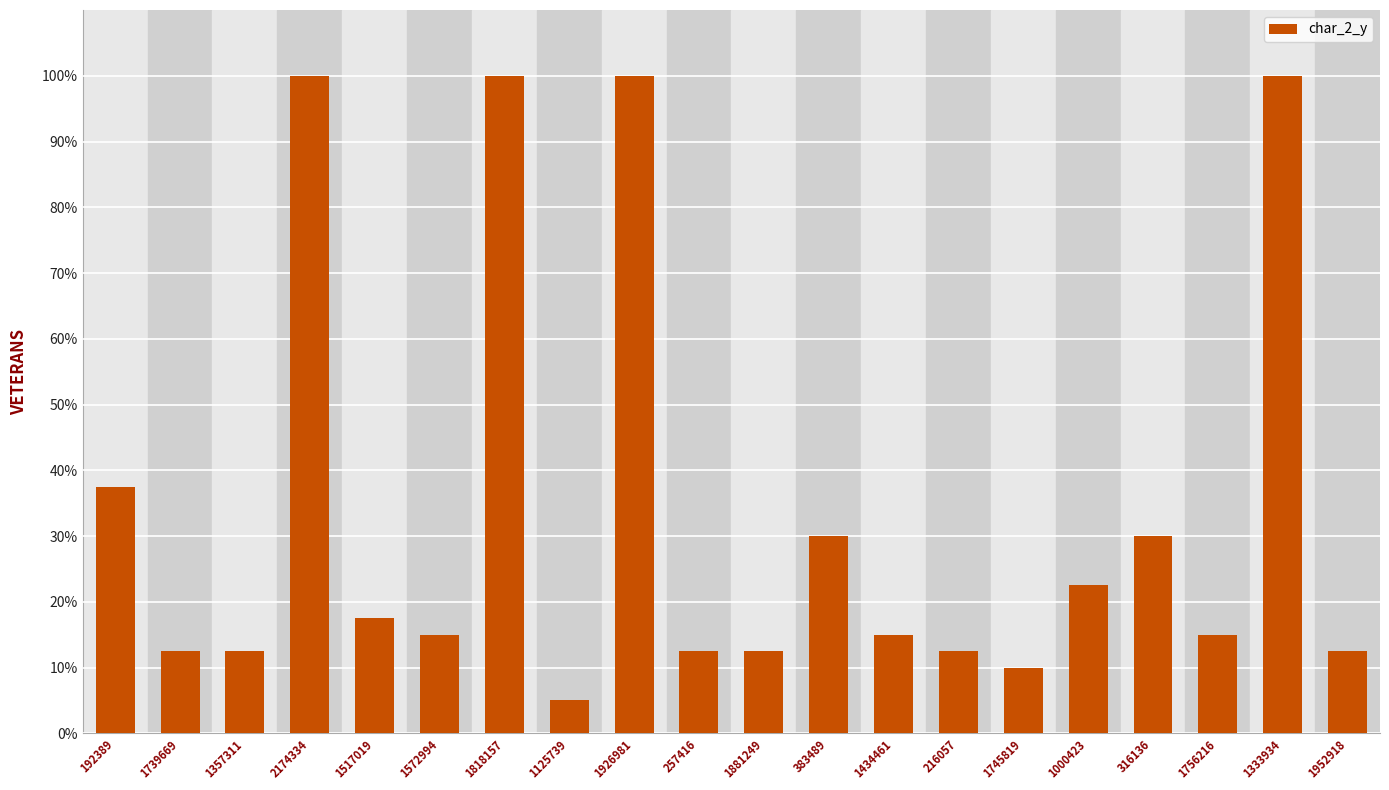

What is the change in value from 1739669 to 1517019?

+5.0